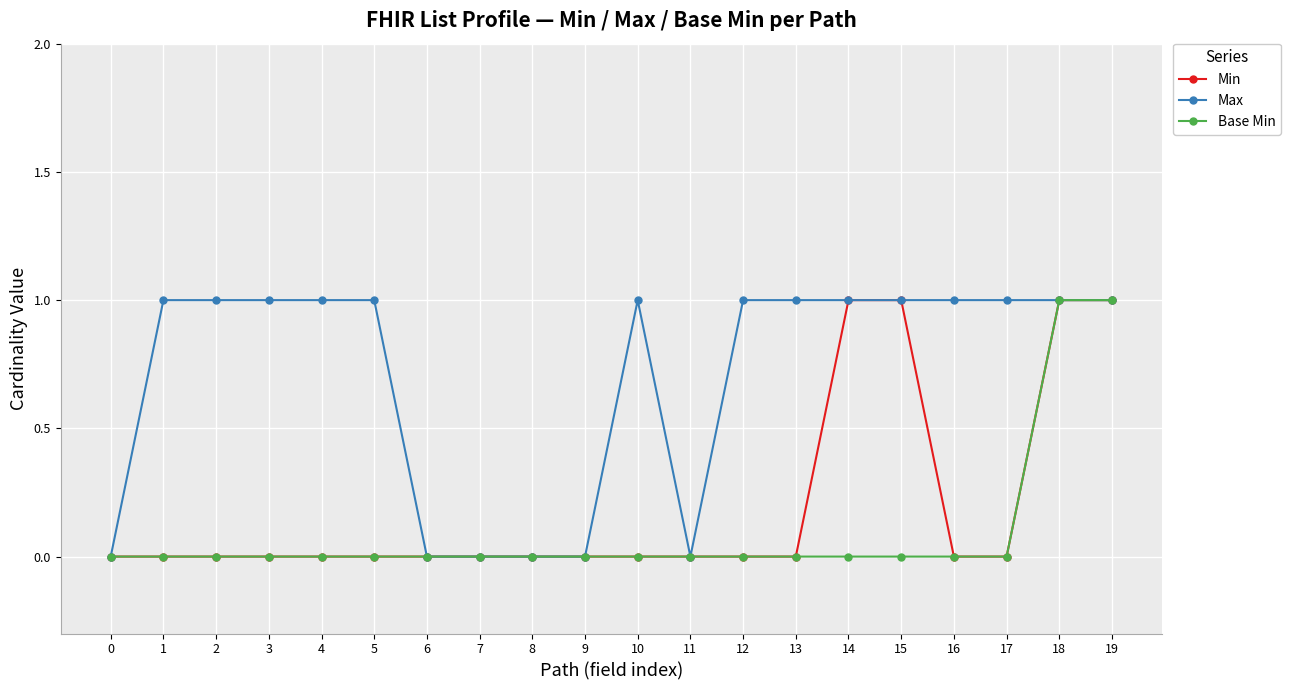

Reading left to right, what are all the values shown in this chart?

Min: 0	0	0	0	0	0	0	0	0	0	0	0	0	0	1	1	0	0	1	1
Max: 0	1	1	1	1	1	0	0	0	0	1	0	1	1	1	1	1	1	1	1
Base Min: 0	0	0	0	0	0	0	0	0	0	0	0	0	0	0	0	0	0	1	1